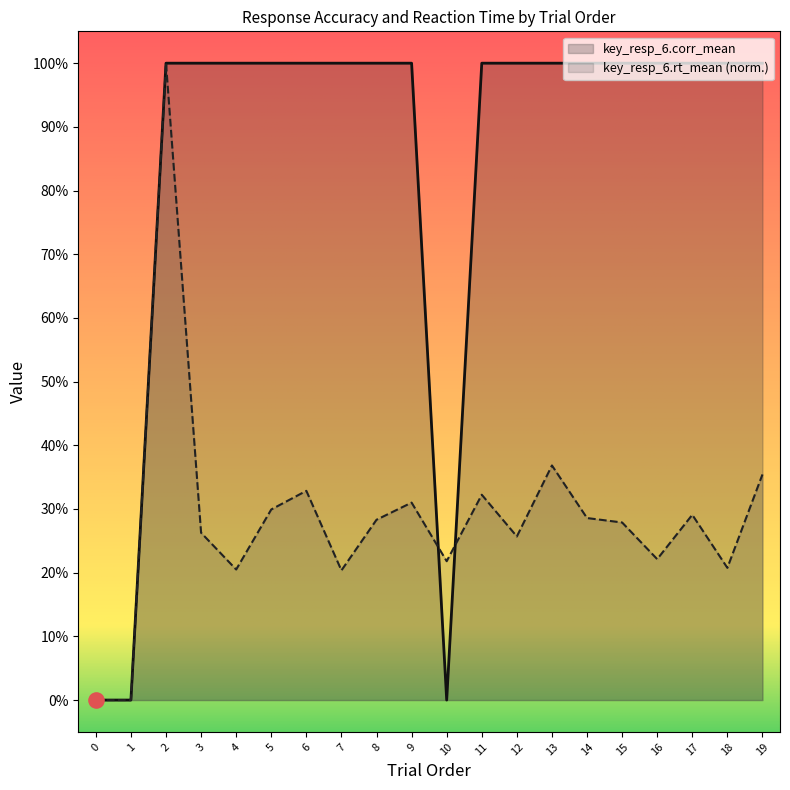

Which series has the largest total across all categories?

key_resp_6.corr_mean